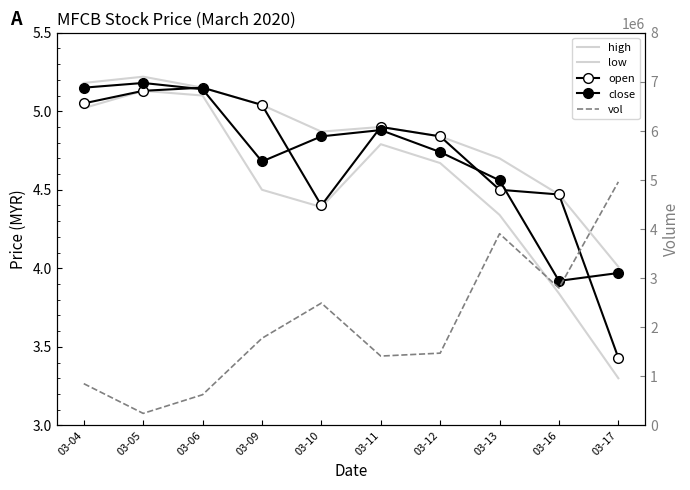

Which category has the lowest value in the vol series?

03-05